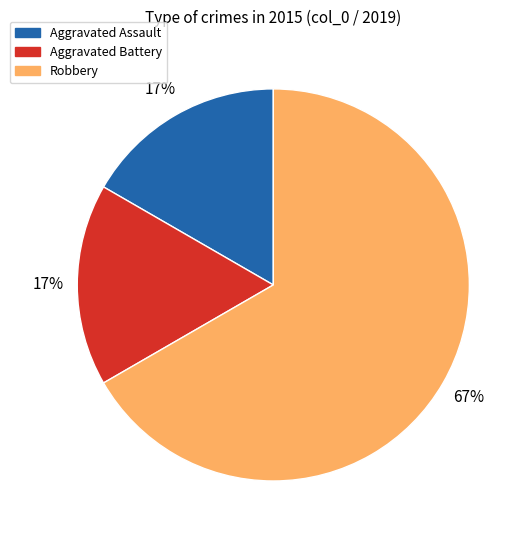

Which category has the biggest portion of the pie?

Robbery